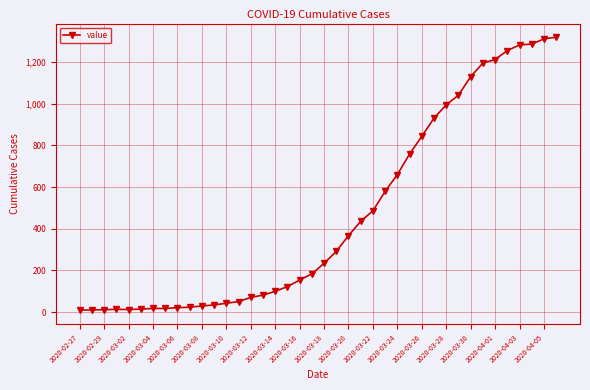

What is the sum of all values?

18631